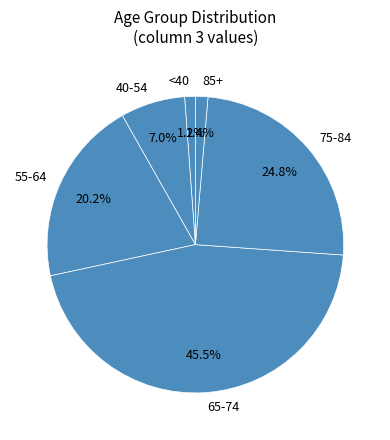

What is the ratio of the value at 75-84 to the value at 65-74?

0.5